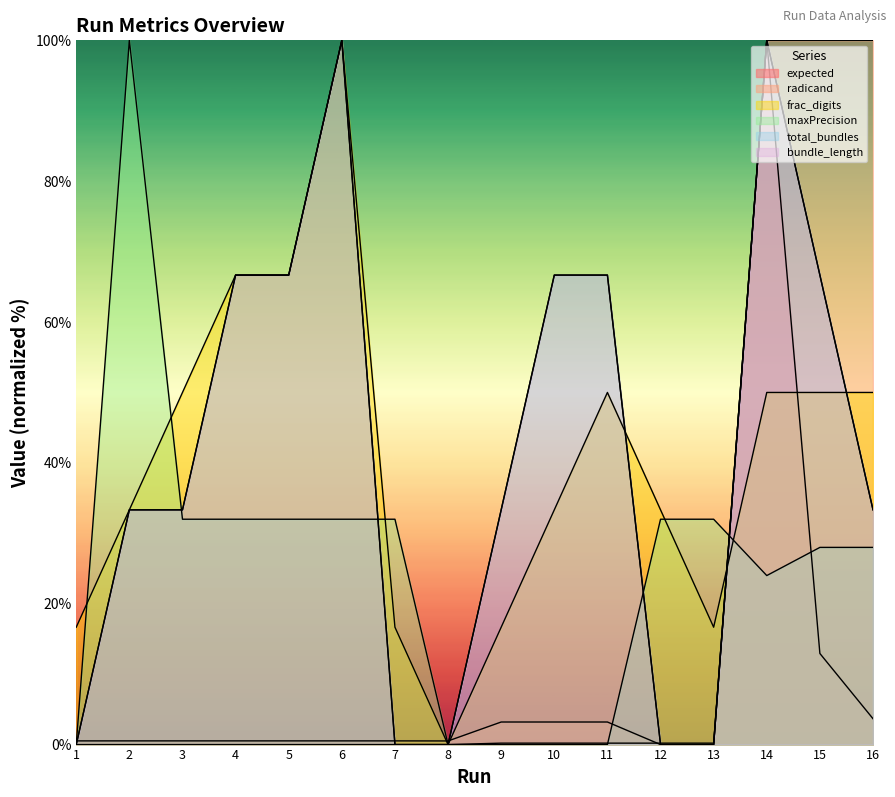

The frac_digits series shows 39.2 at 6. True or false?

False